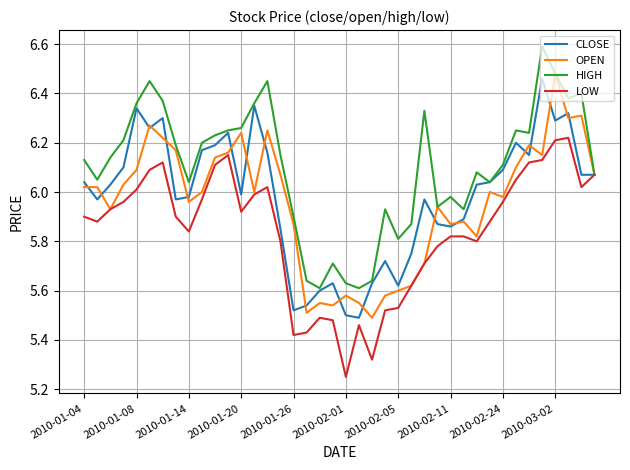

Which series has the largest total across all categories?

HIGH